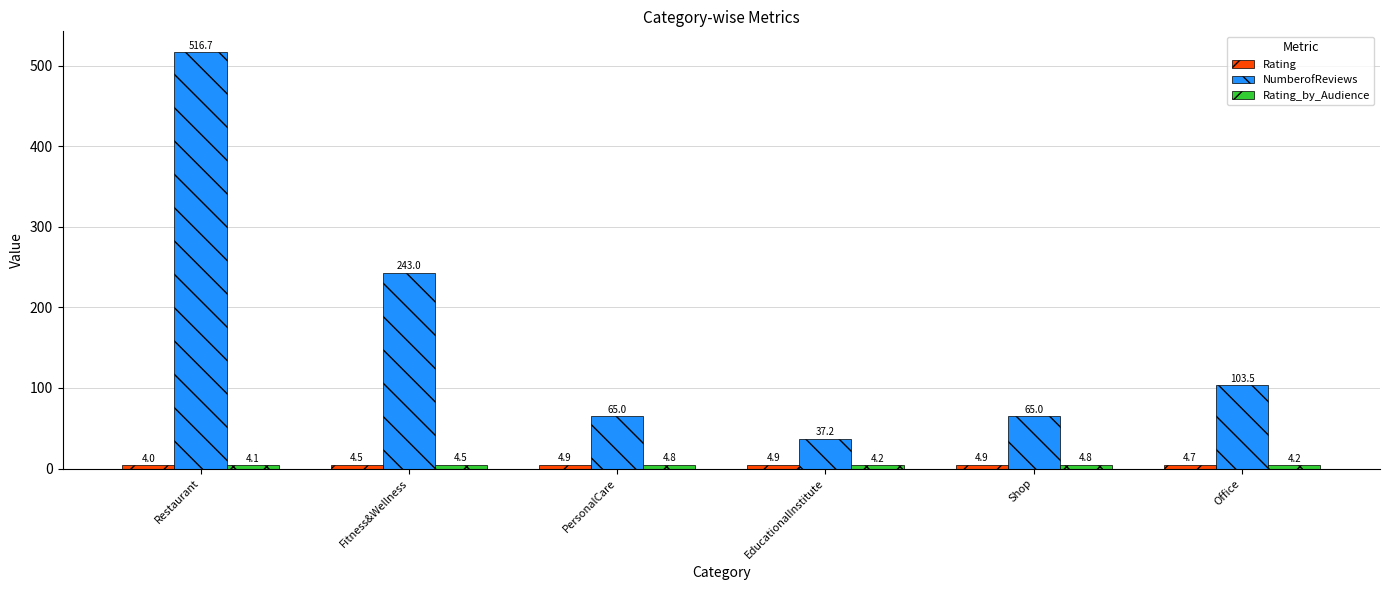

What is the total value across all series at EducationalInstitute?

46.3